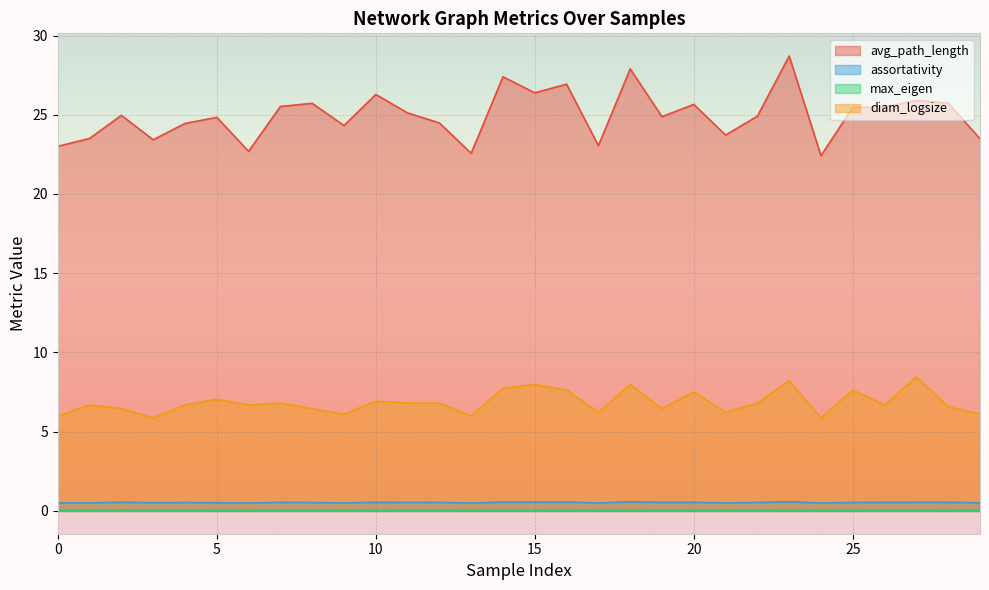

What is the total value across all series at 2?

32.0